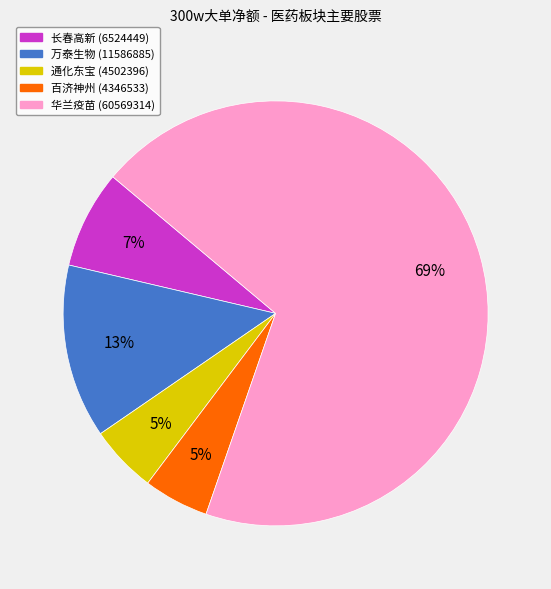

What percentage is the 通化东宝 slice, to the nearest percent?

5%